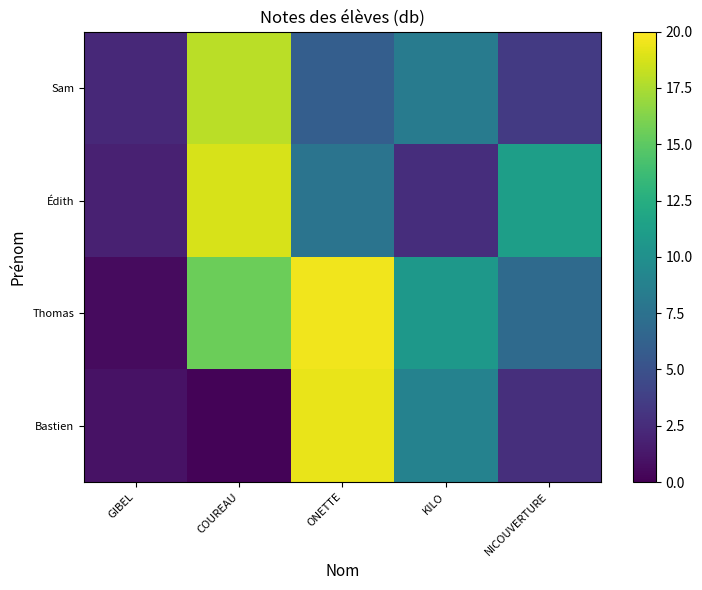

List the series in order of their overall mean, lowest first.

Bastien, Sam, Édith, Thomas